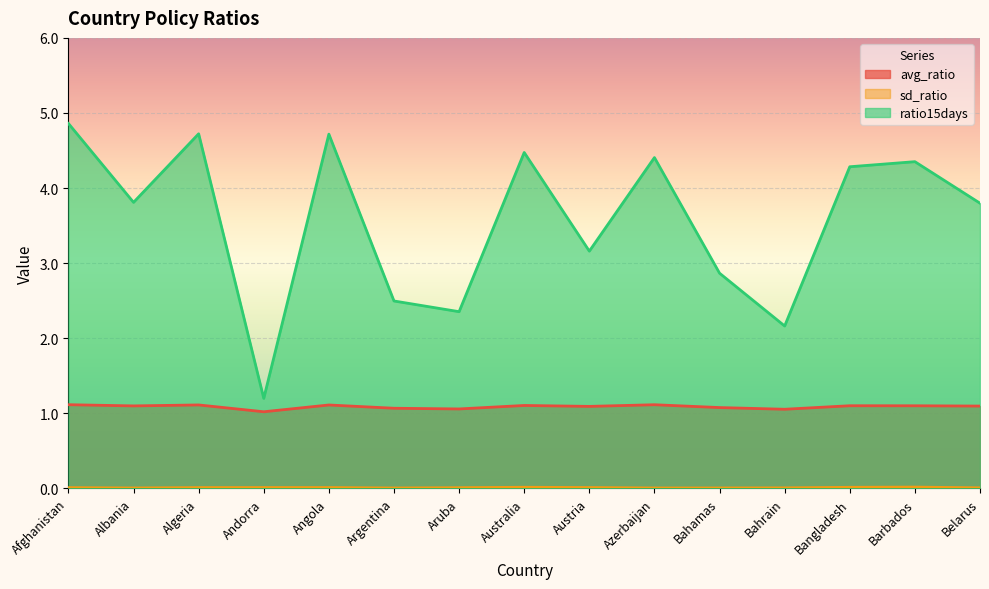

What is the label of the 11th point from the right?

Angola